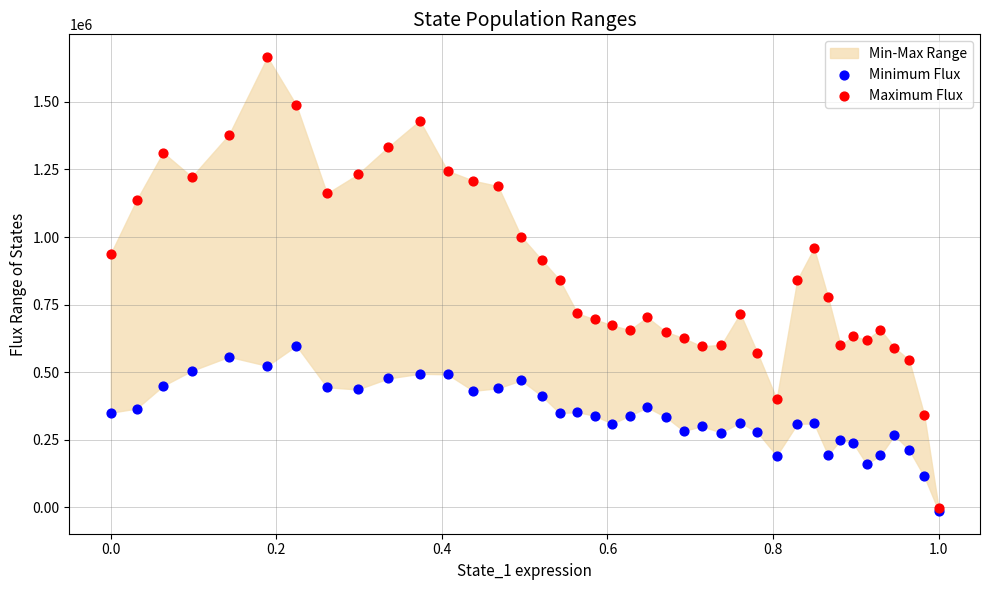

Which series reaches the maximum Y coordinate?

Maximum Flux